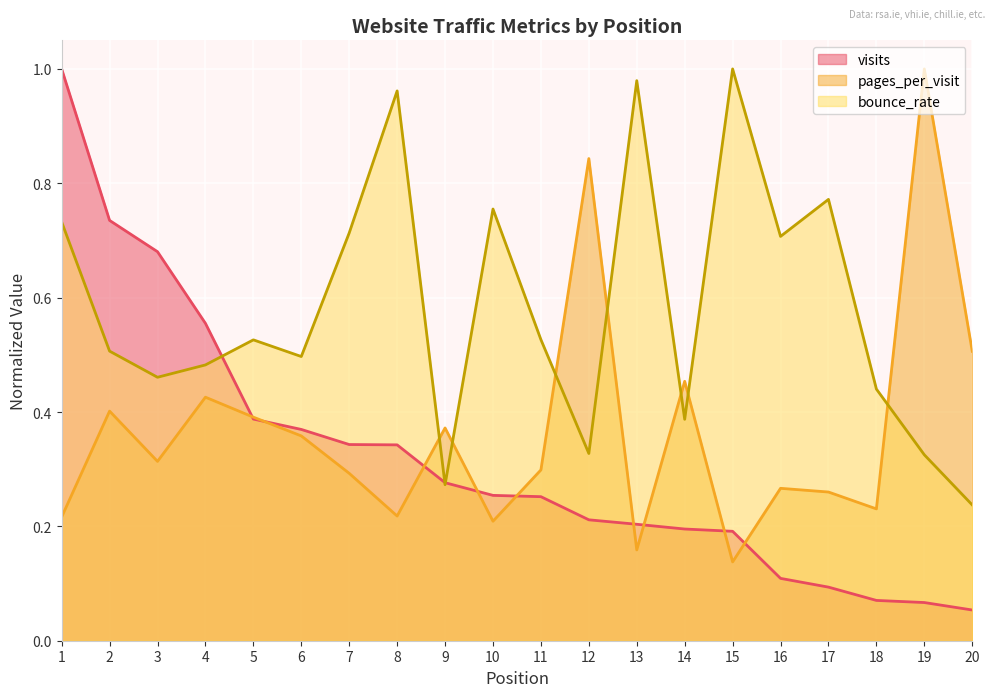

At how many categories does at least one series exceed 0?

20